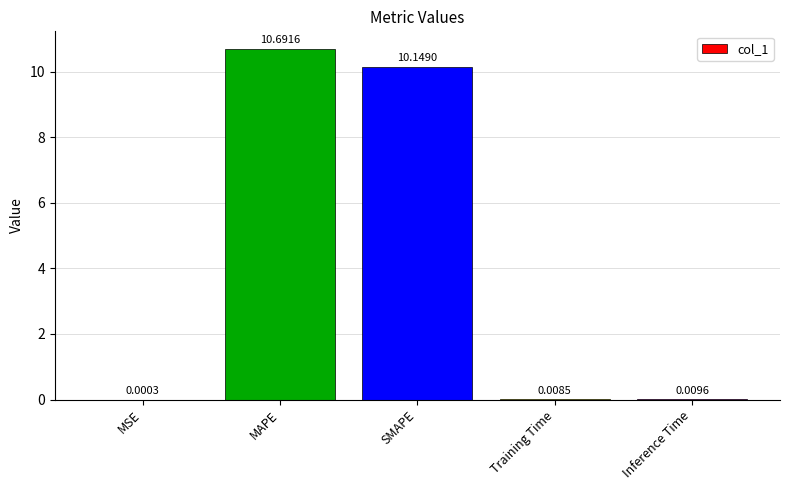

Between MAPE and Inference Time, which is larger?

MAPE